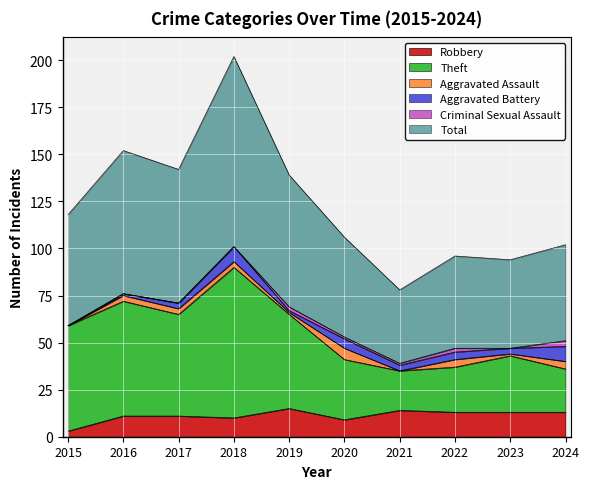

True or false: Robbery and Theft intersect in this chart.

False